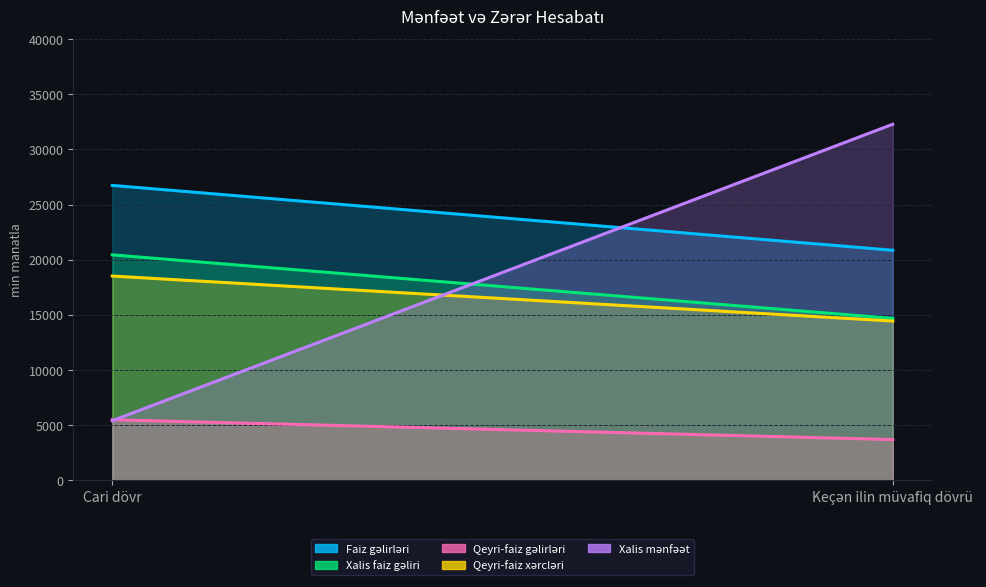

What are all the series names shown in the legend?

Faiz gəlirləri, Xalis faiz gəliri, Qeyri-faiz gəlirləri, Qeyri-faiz xərcləri, Xalis mənfəət